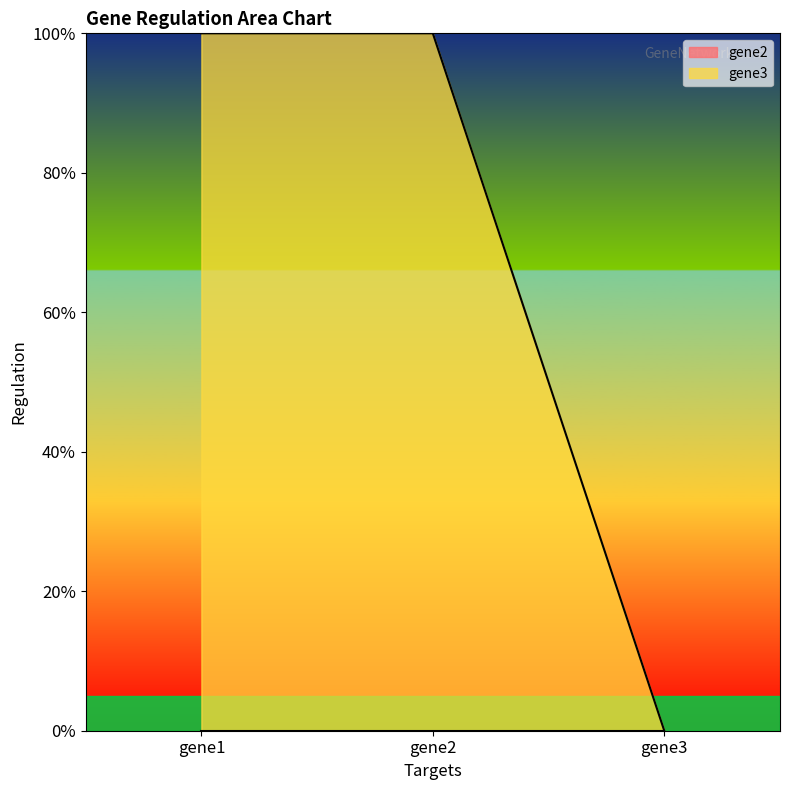

Is it true that the value at gene1 is 1?

False